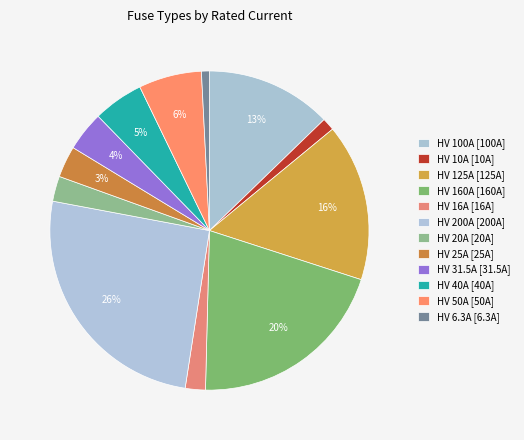

Approximately how many times larger is the value at HV 10A compared to HV 125A?

0.1